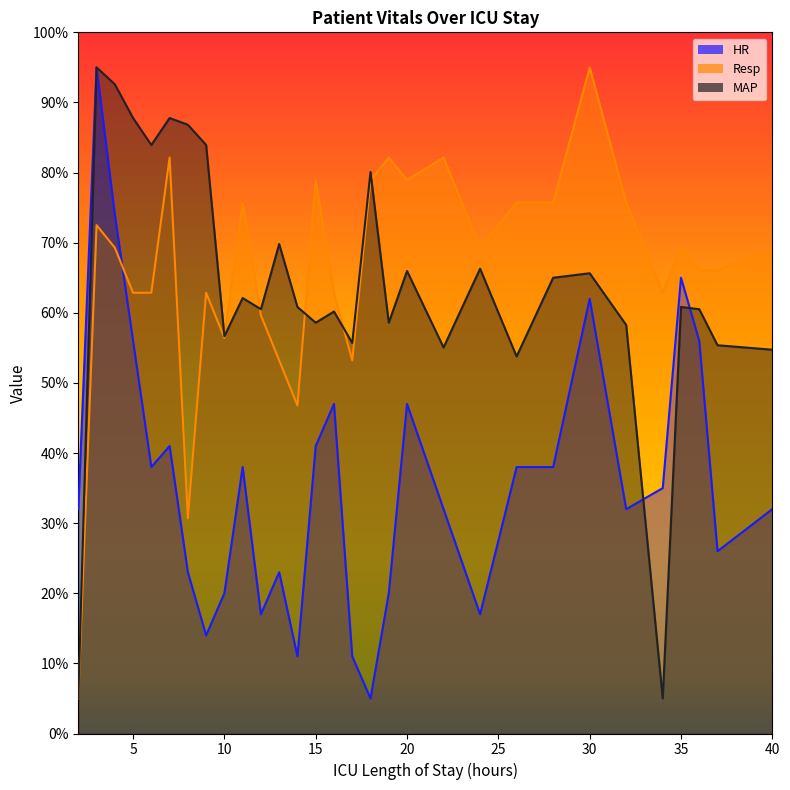

Rank the categories by MAP value from highest to lowest.

3, 4, 5, 7, 8, 6, 9, 18, 13, 24, 20, 30, 28, 11, 14, 35, 12, 36, 16, 15, 19, 32, 10, 17, 37, 22, 40, 26, 2, 34